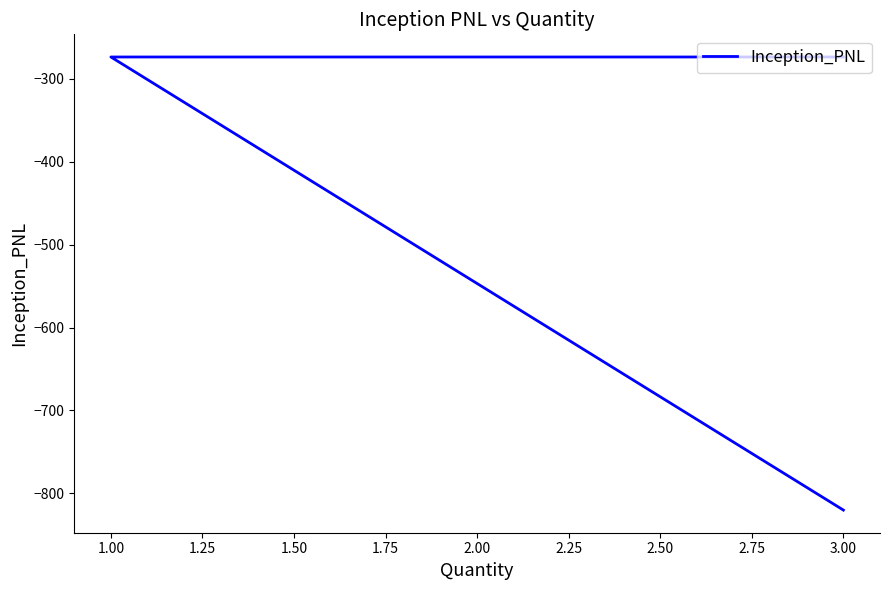

True or false: the data has more than 0 interior local peaks.

False